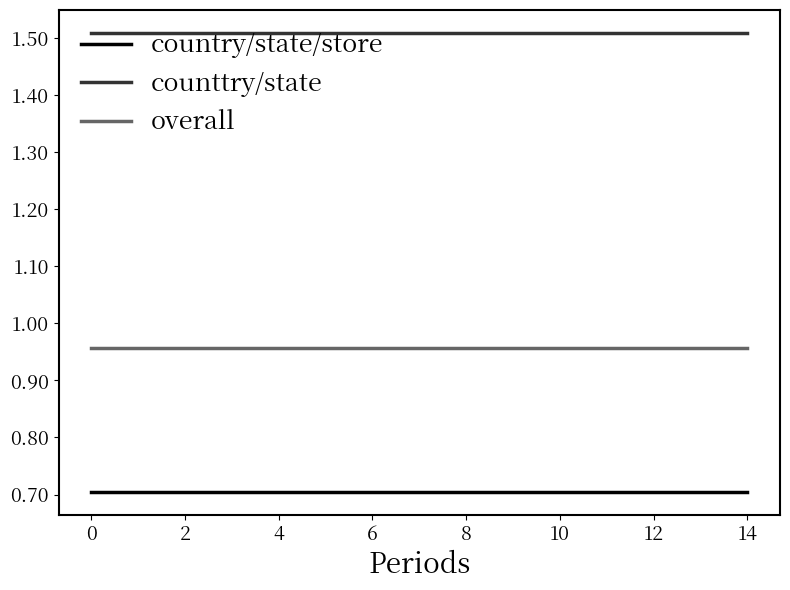

Is this an area chart (filled region under the line)?

No